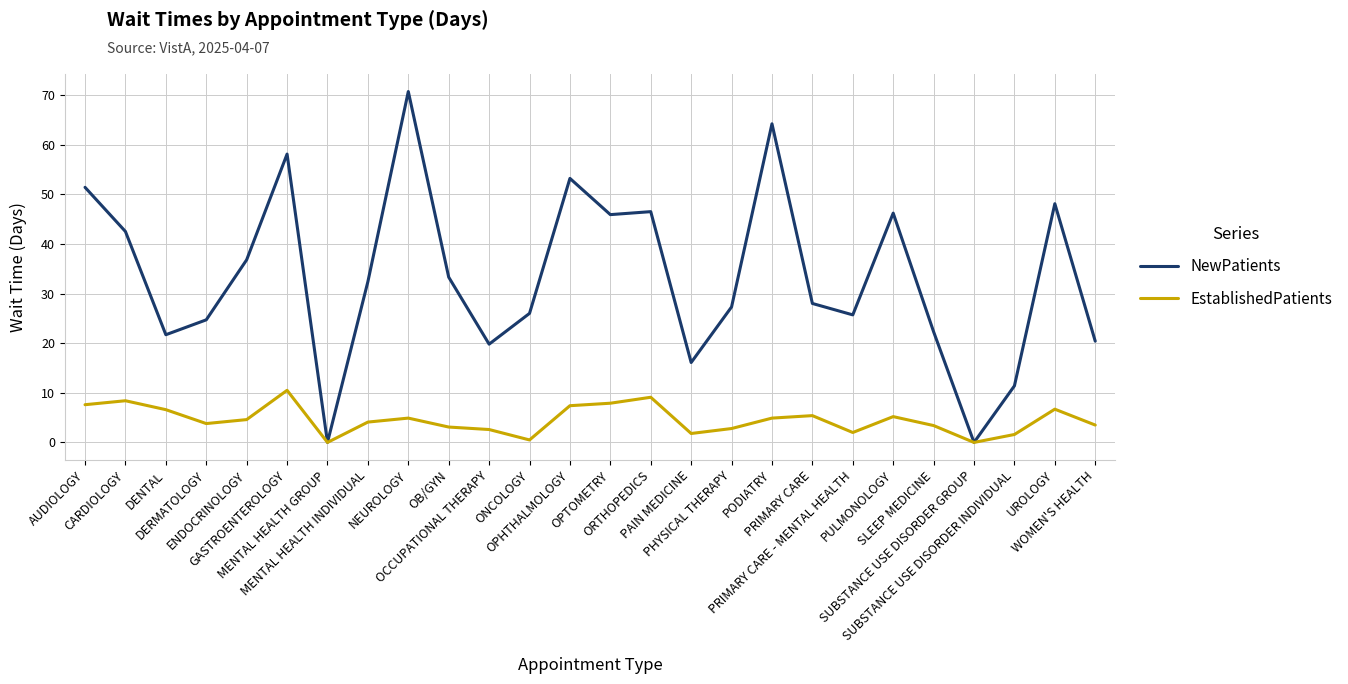

Rank the series by their maximum value, from lowest to highest.

EstablishedPatients, NewPatients